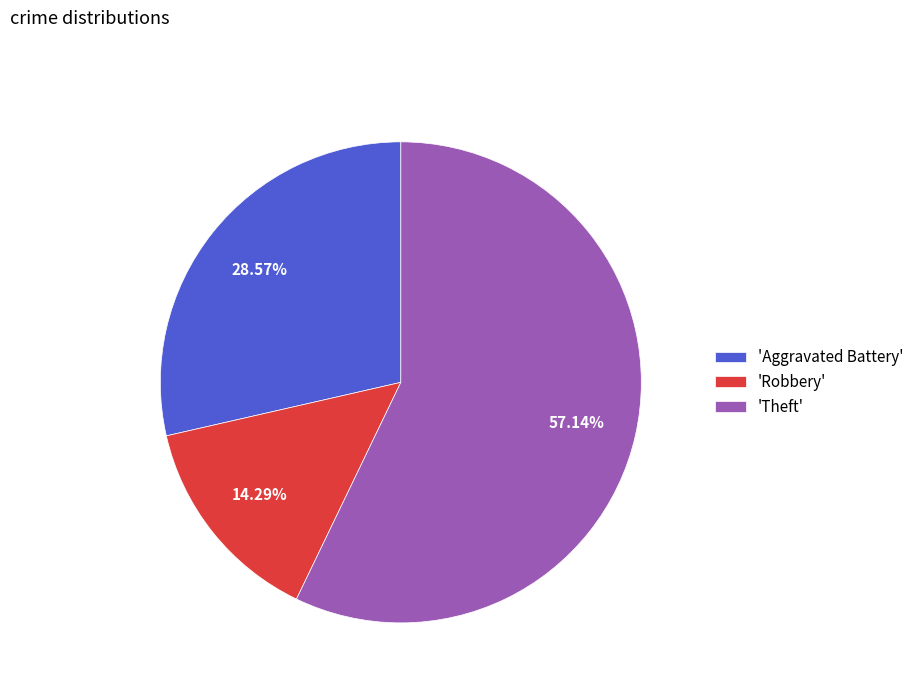

Do 'Theft' and 'Aggravated Battery' together represent more than half of the pie?

Yes